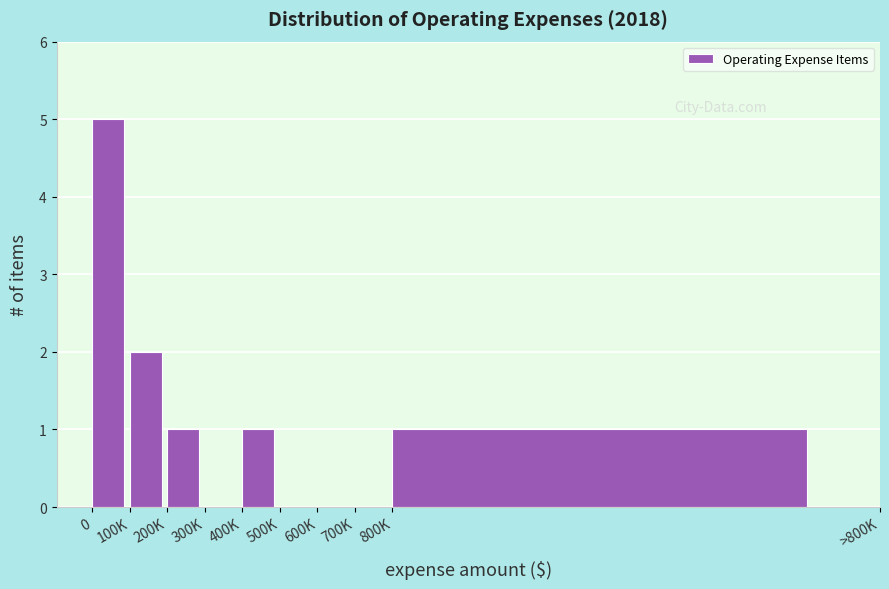

Reading left to right, what are all the values shown in this chart?

0=5	100K=2	200K=1	300K=0	400K=1	500K=0	600K=0	700K=0	800K=1